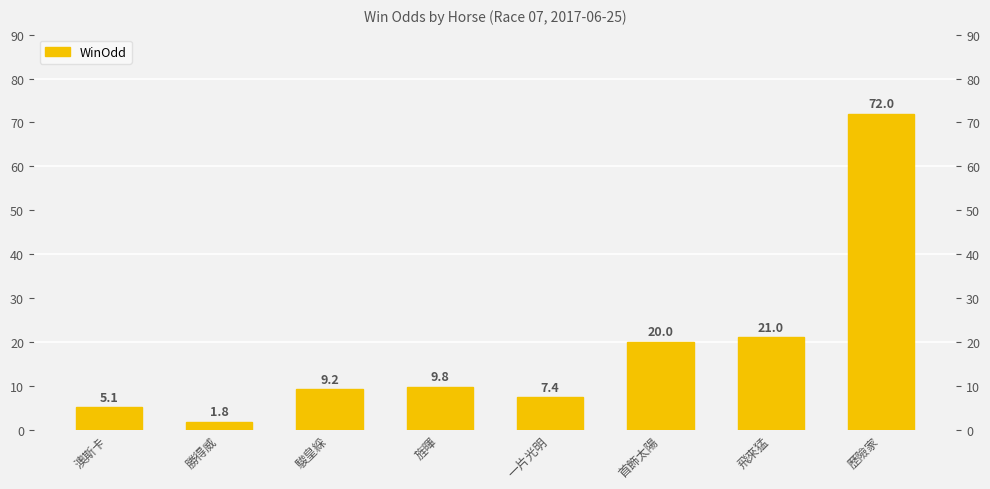

What is the minimum value shown in the chart?

1.8